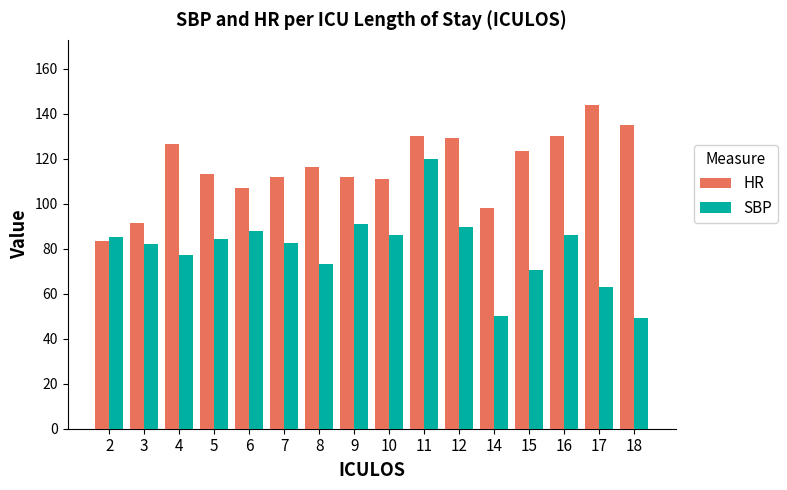

The SBP series shows 22.9 at 14. True or false?

False